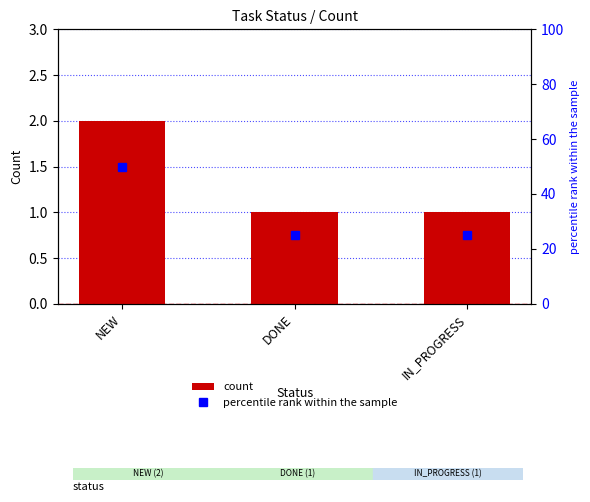

What is the difference between the maximum and minimum values in the count series?

1